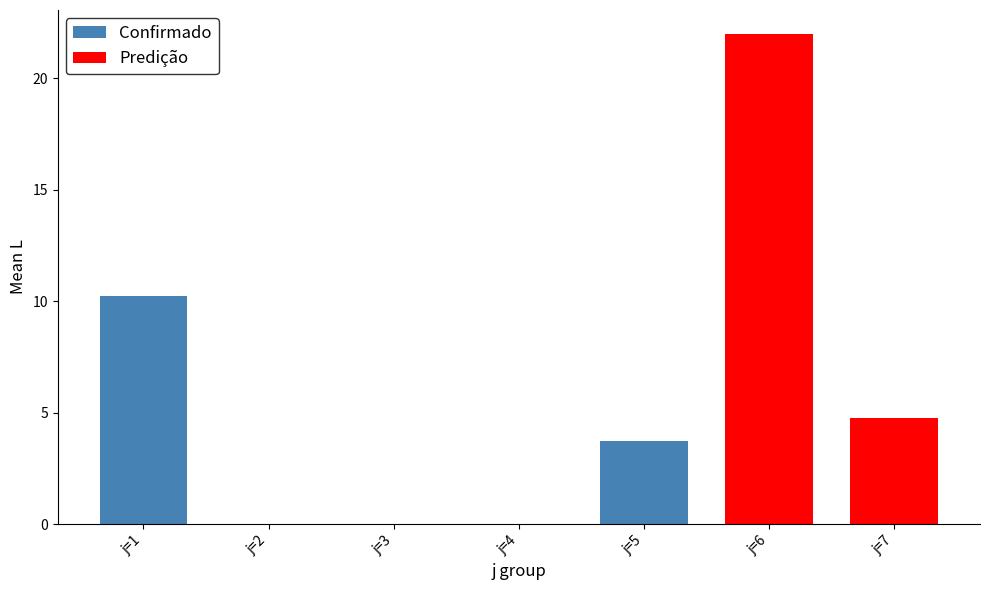

What is the sum of all Confirmado values?

13.9